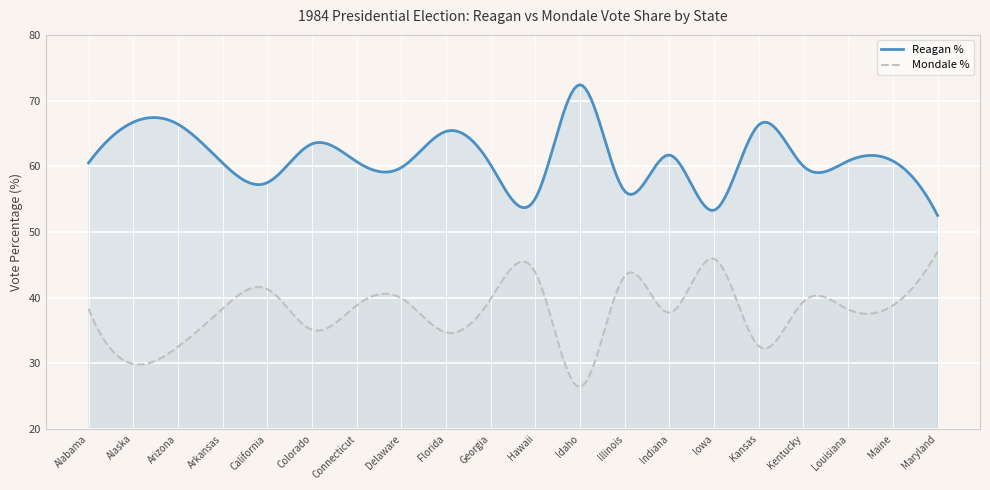

Read the Mondale % value at Kansas.

32.6